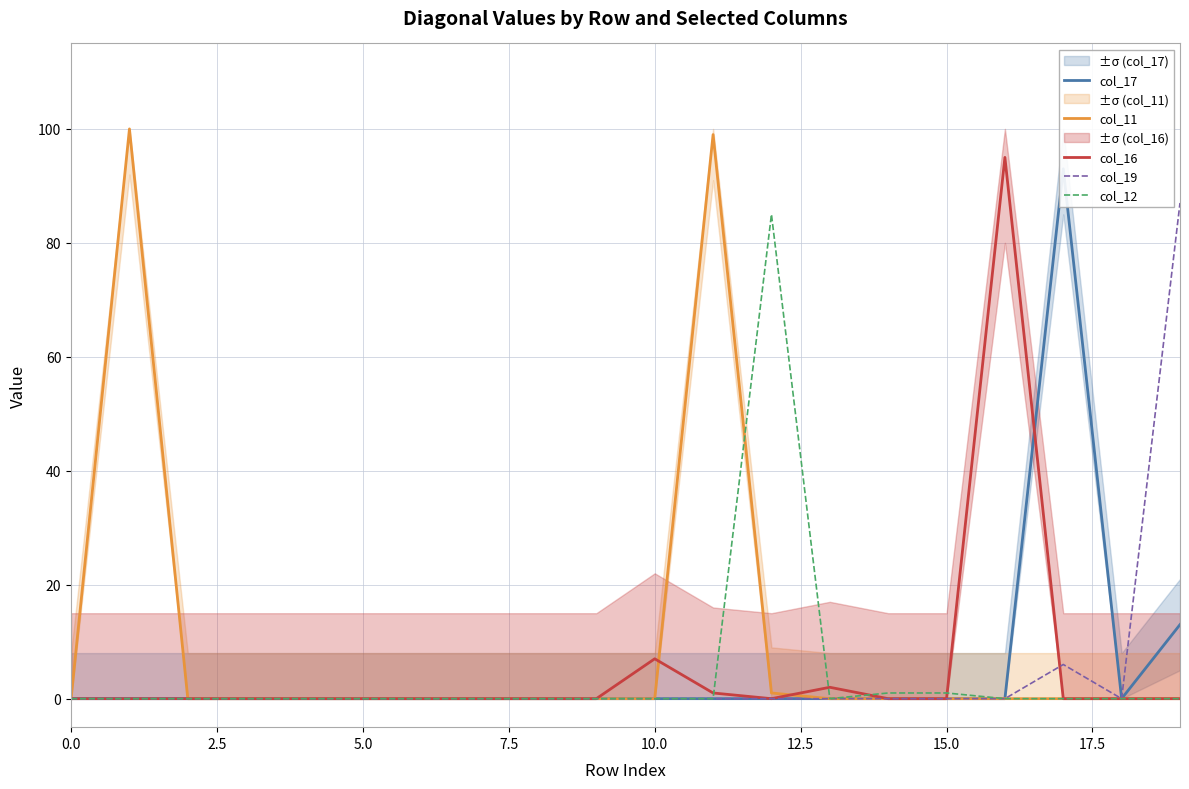

True or false: col_12 and col_17 cross at least once.

False